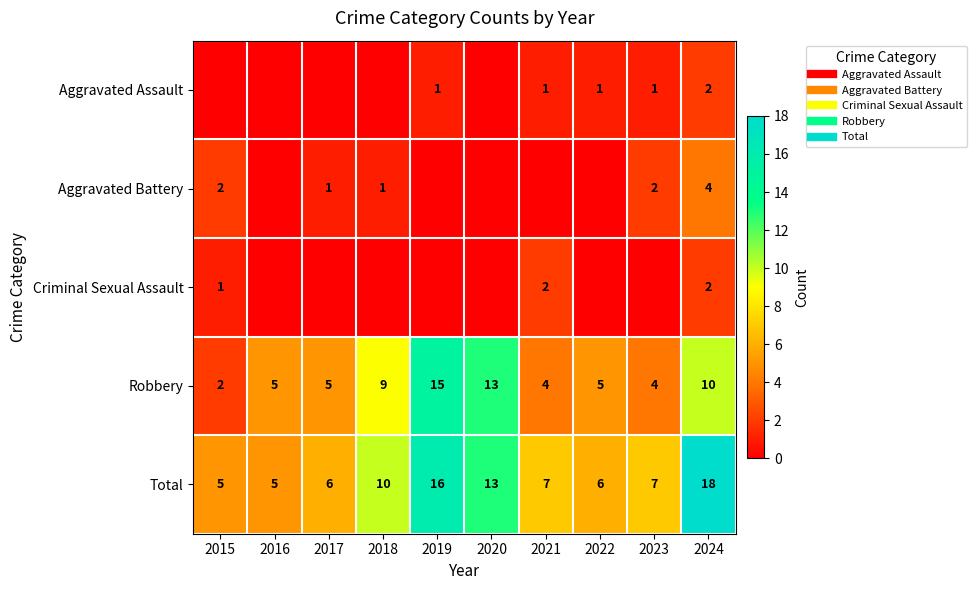

Rank the categories by Aggravated Assault value from lowest to highest.

2015, 2016, 2017, 2018, 2020, 2019, 2021, 2022, 2023, 2024